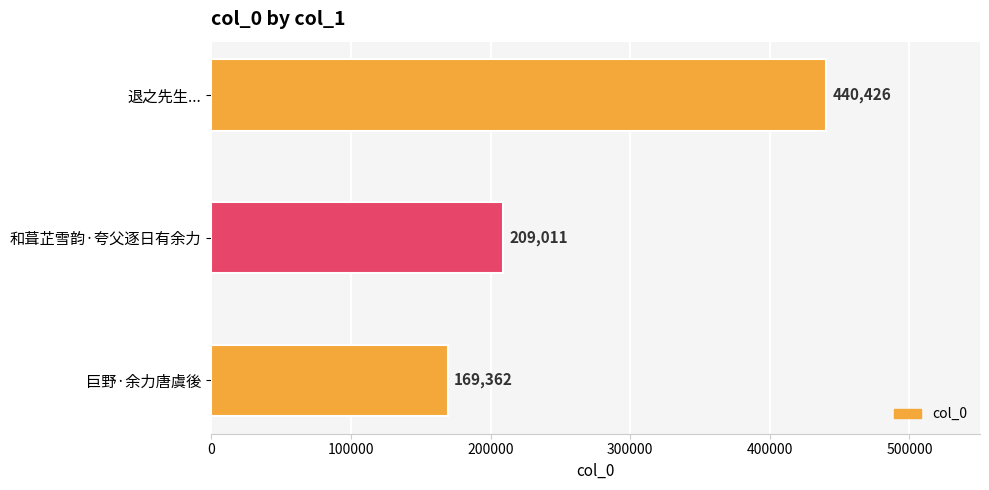

Reading left to right, what are all the values shown in this chart?

退之先生招饮座皆酒豪余力不能堪然亦尽欢而罢归途乘醉戏作一首奉题如醒堂兼呈李昂兄=440426	和葺芷雪韵·夸父逐日有余力=209011	巨野·余力唐虞後=169362